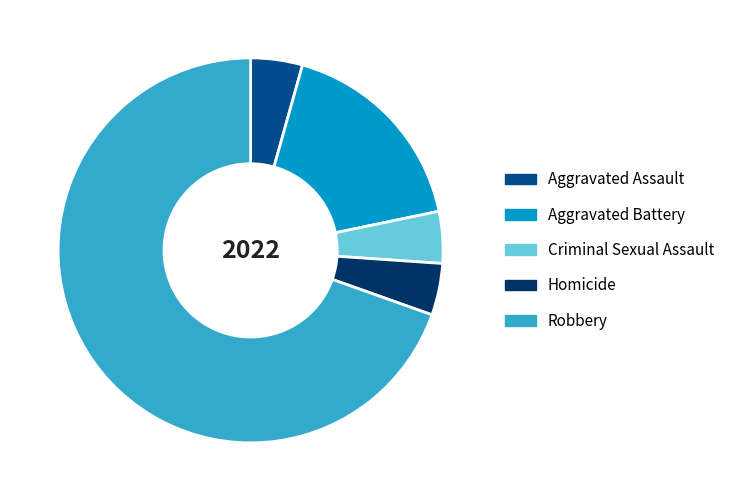

Which slice is the largest?

Robbery